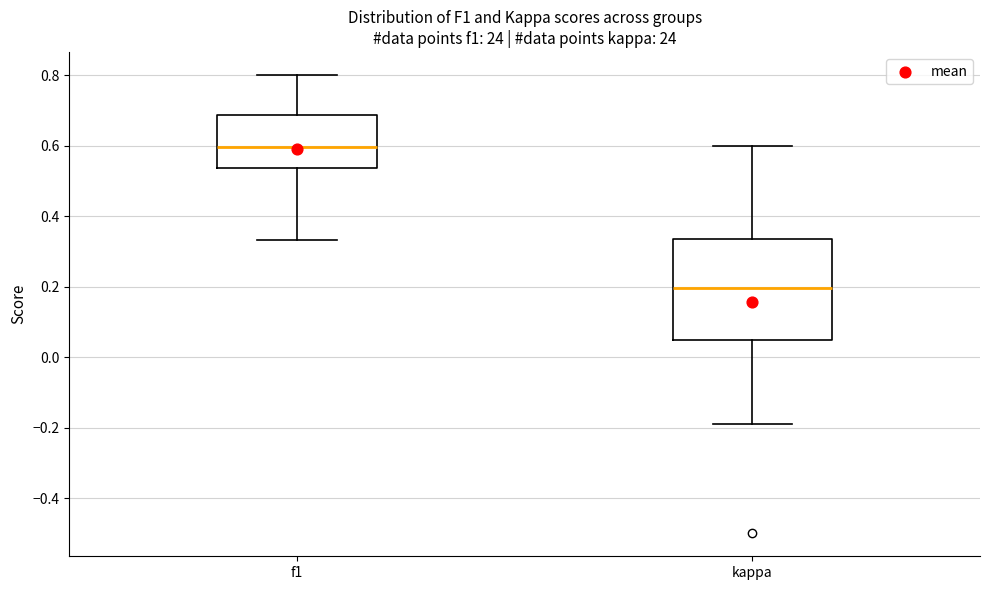

Where is the upper edge of the box for f1 on the y-axis? The values are not printed on the chart, so give them approximately, as read against the axis.

0.68